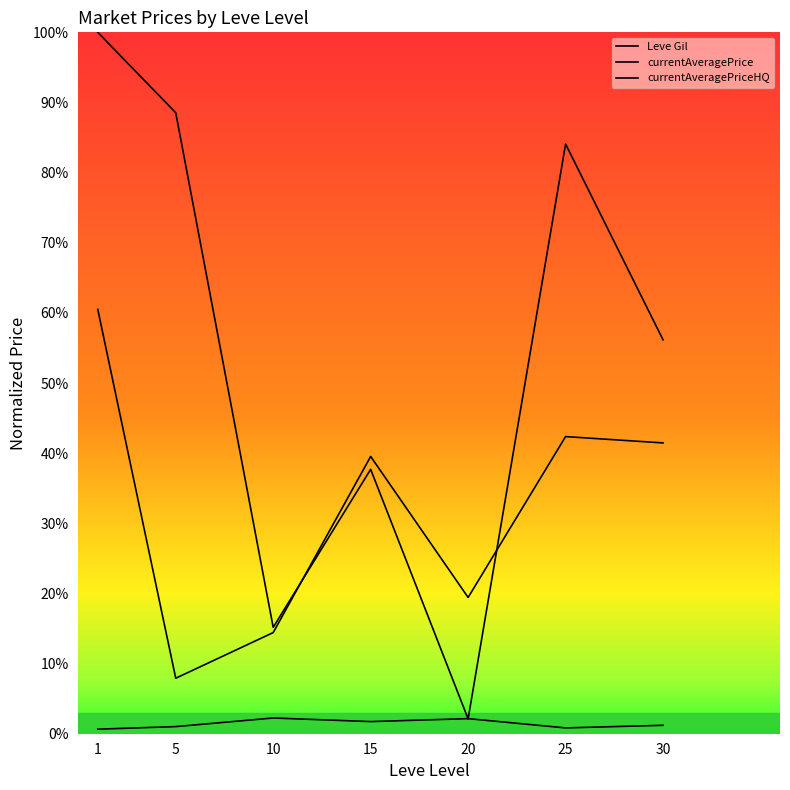

At which label does Leve Gil reach its minimum?

1